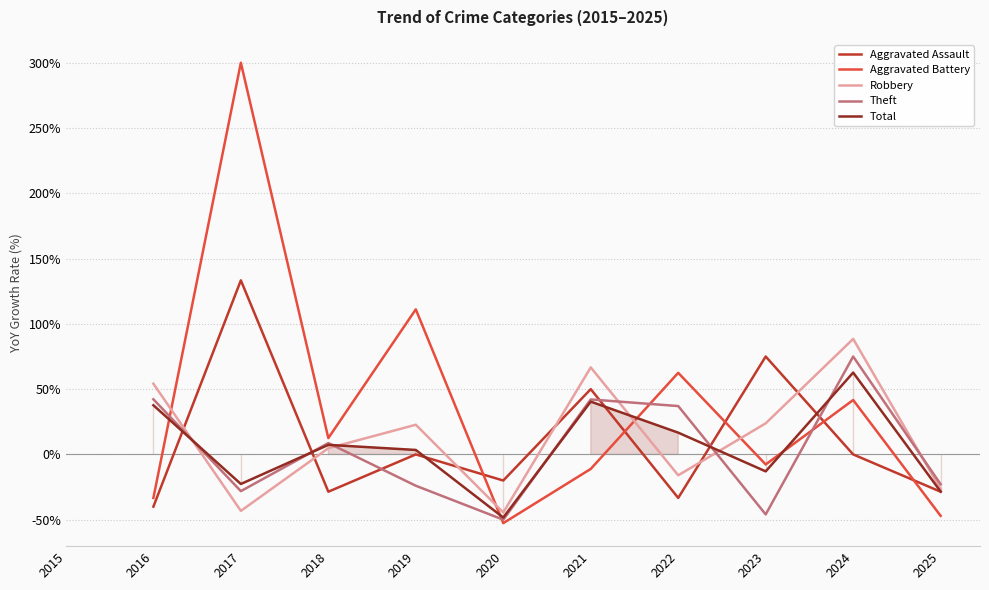

At which label is Aggravated Battery closest to 123?

2019